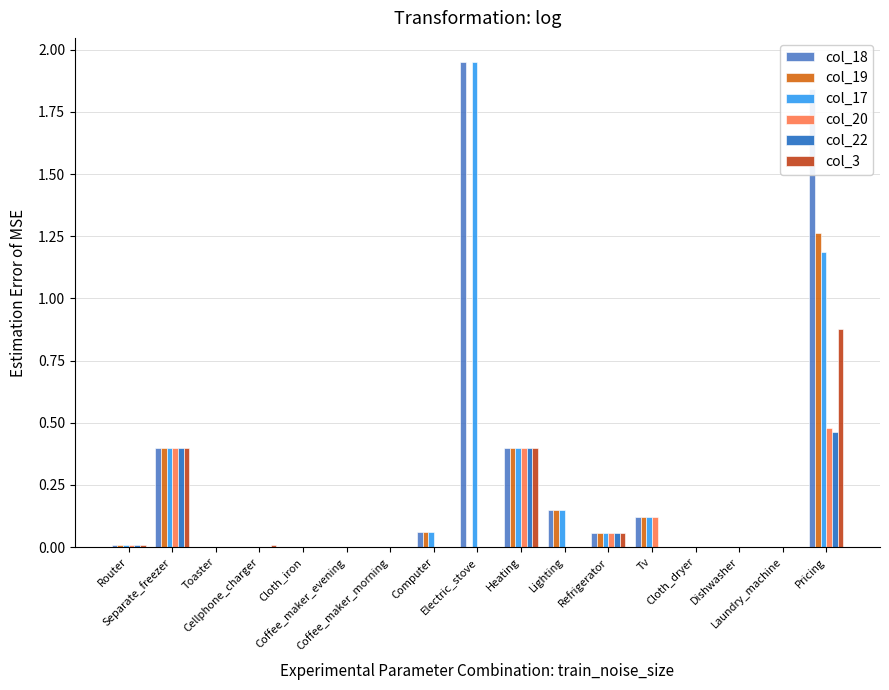

Which category has the highest value in the col_22 series?

Pricing